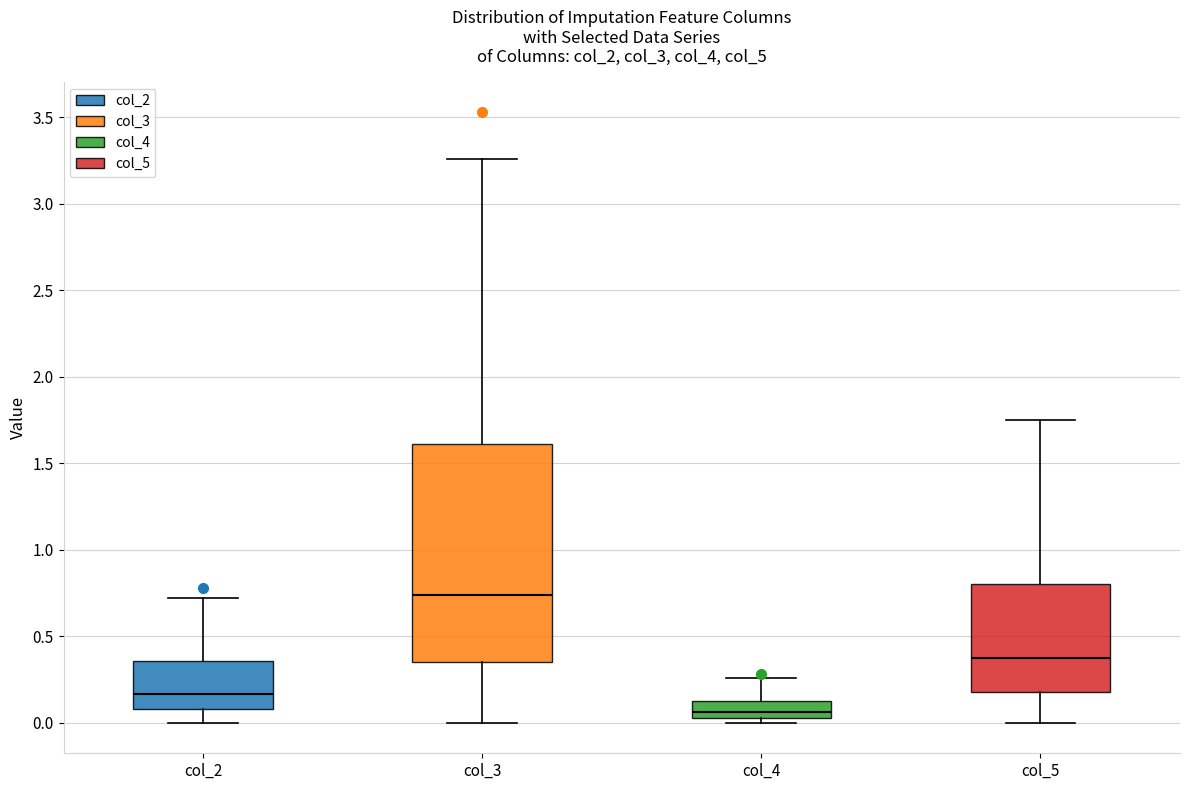

Reading left to right, read every box against the y-axis: the position of its median line, the range the box covers, and the ends of its whiskers. The values are not printed on the chart, so give them approximately, as read against the axis.

col_2: median 0.15, box 0.10 to 0.35, whiskers 0.00 to 0.70
col_3: median 0.75, box 0.35 to 1.60, whiskers 0.00 to 3.25
col_4: median 0.05 (just above the box's lower edge), box 0.05 to 0.15, whiskers 0.00 to 0.25
col_5: median 0.40, box 0.20 to 0.80, whiskers 0.00 to 1.75